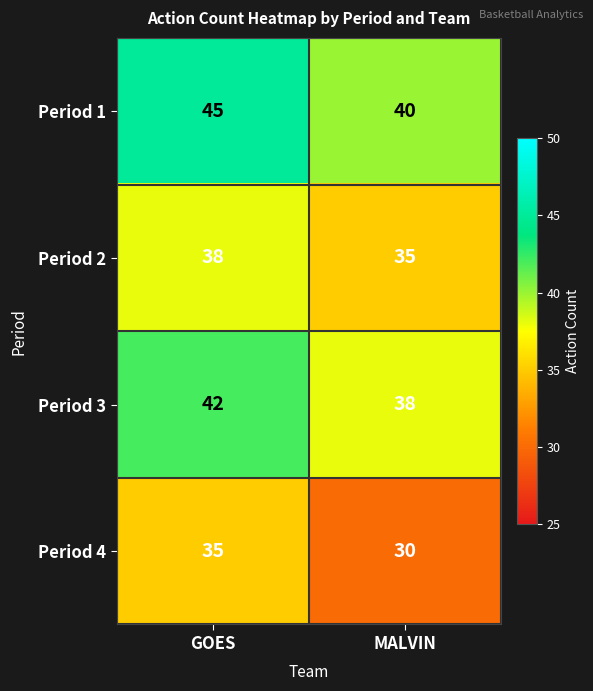

True or false: Period 2 has a value of 38 at GOES.

True